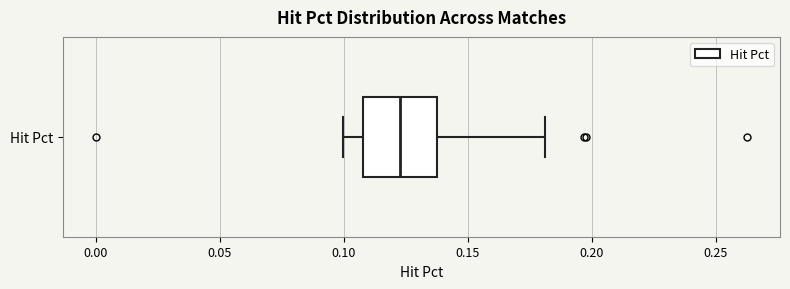

Read this box plot against the x-axis: the position of the median line, the range covered by the box, and the ends of both whiskers. The values are not printed on the chart, so give them approximately, as read against the axis.

median 0.125, box 0.110 to 0.140, whiskers 0.100 to 0.180